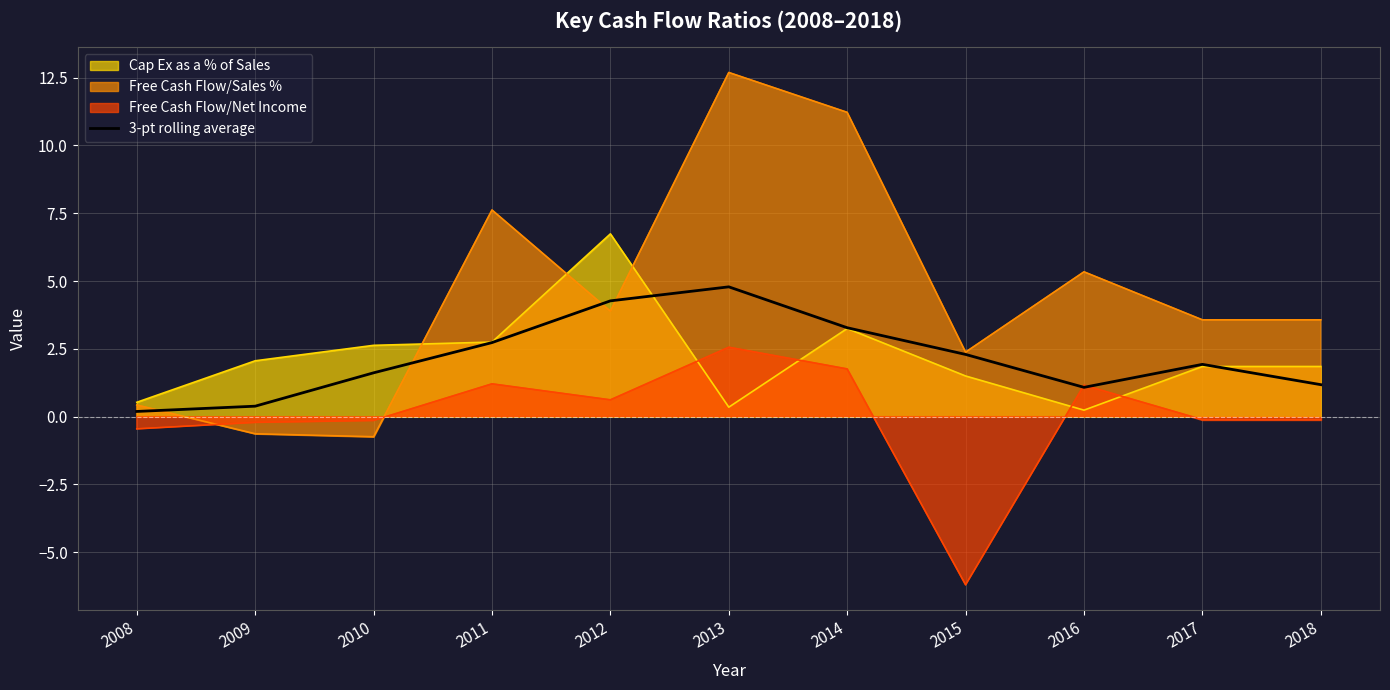

What is the maximum value for Cap Ex as a % of Sales?

6.7